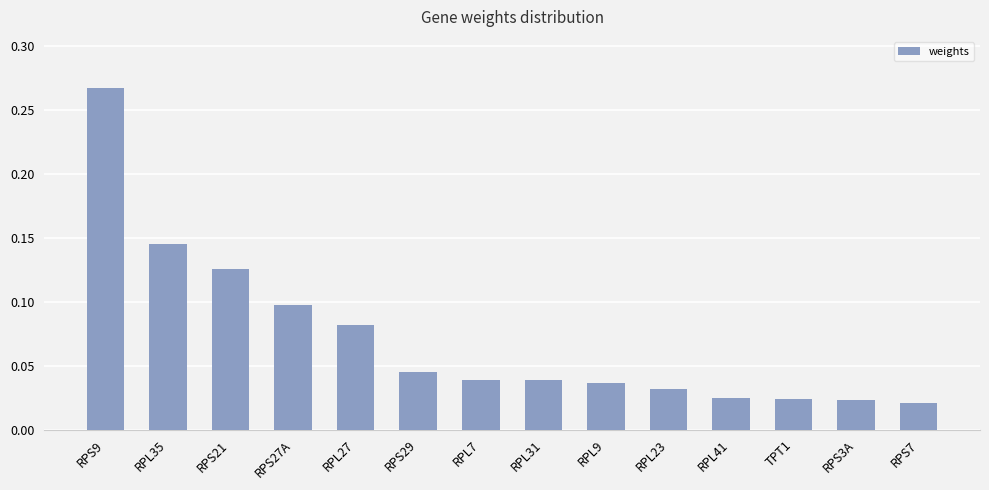

Between TPT1 and RPS9, which is larger?

RPS9